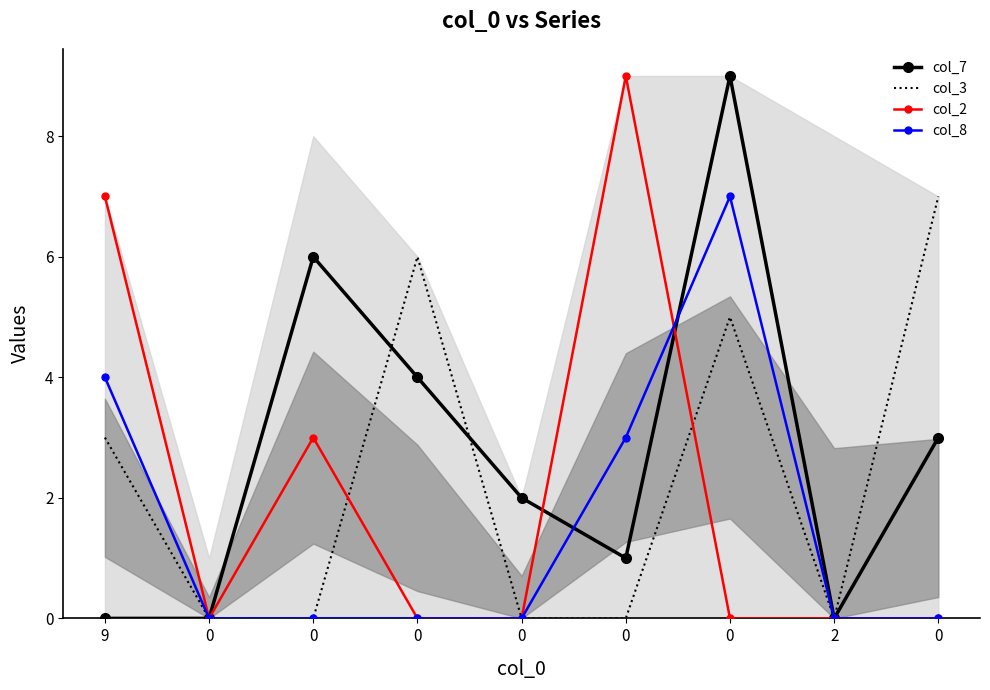

At 0, list the series in order from smallest to largest.

col_7, col_3, col_2, col_8